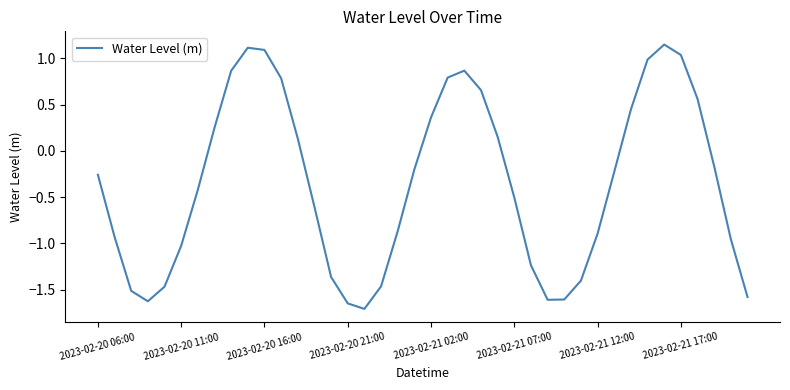

What is the difference between the maximum and minimum values?

2.9